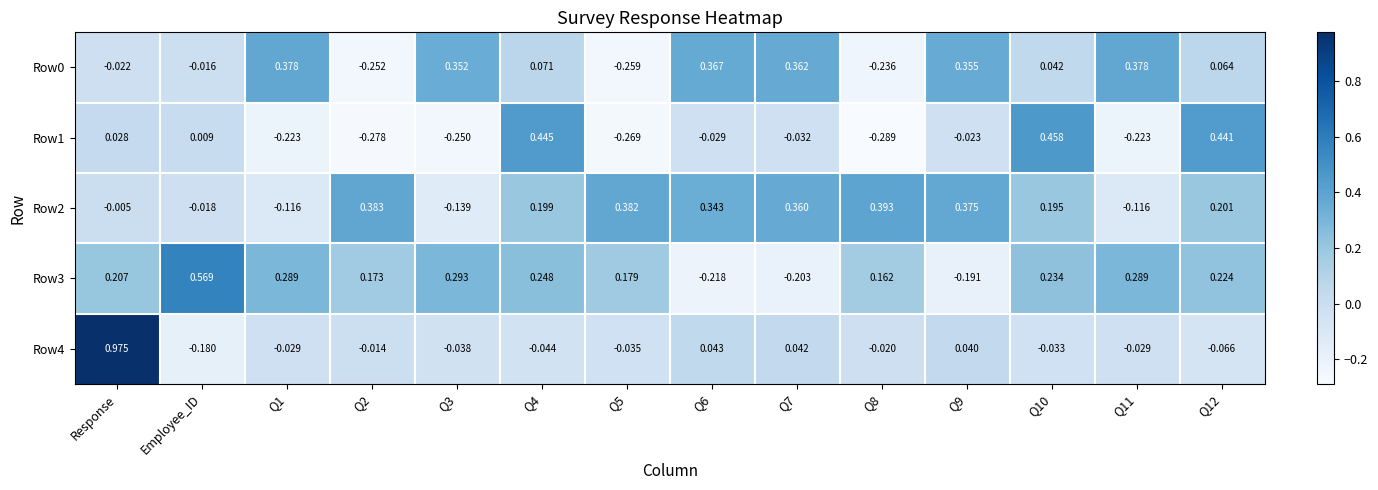

At which category is the sum across all series the highest?

Response